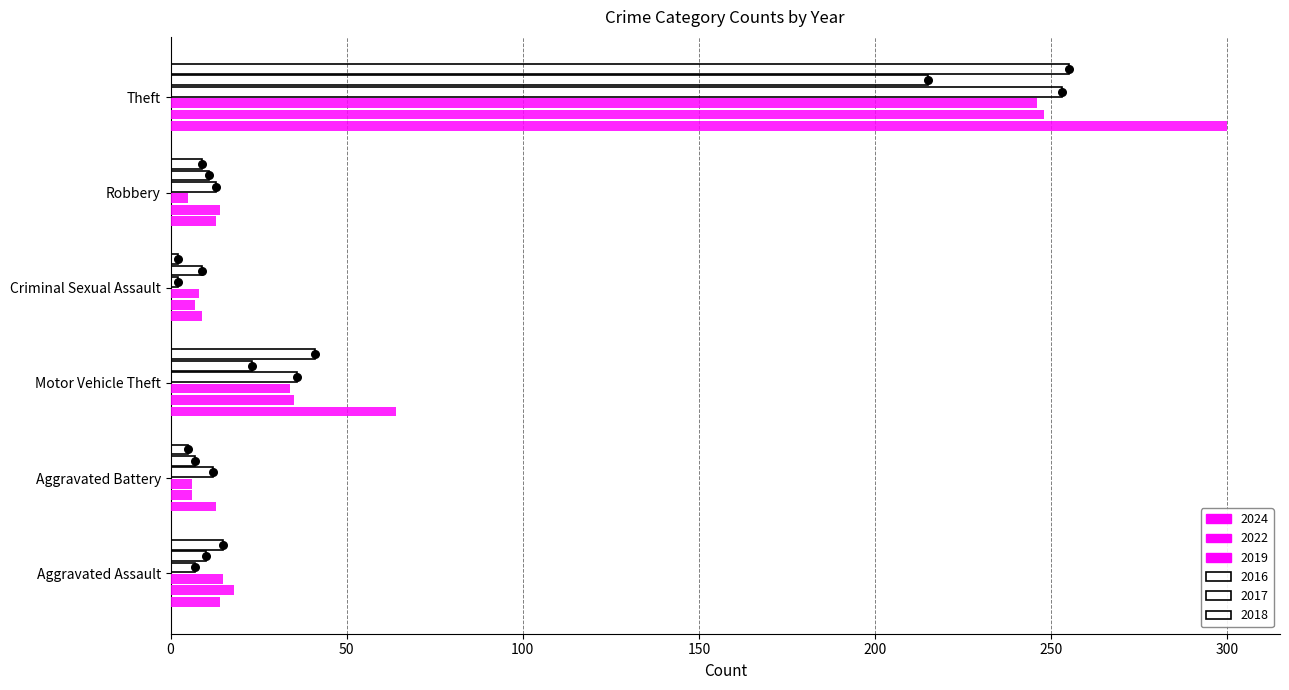

What are all the series names shown in the legend?

2024, 2022, 2019, 2016, 2017, 2018